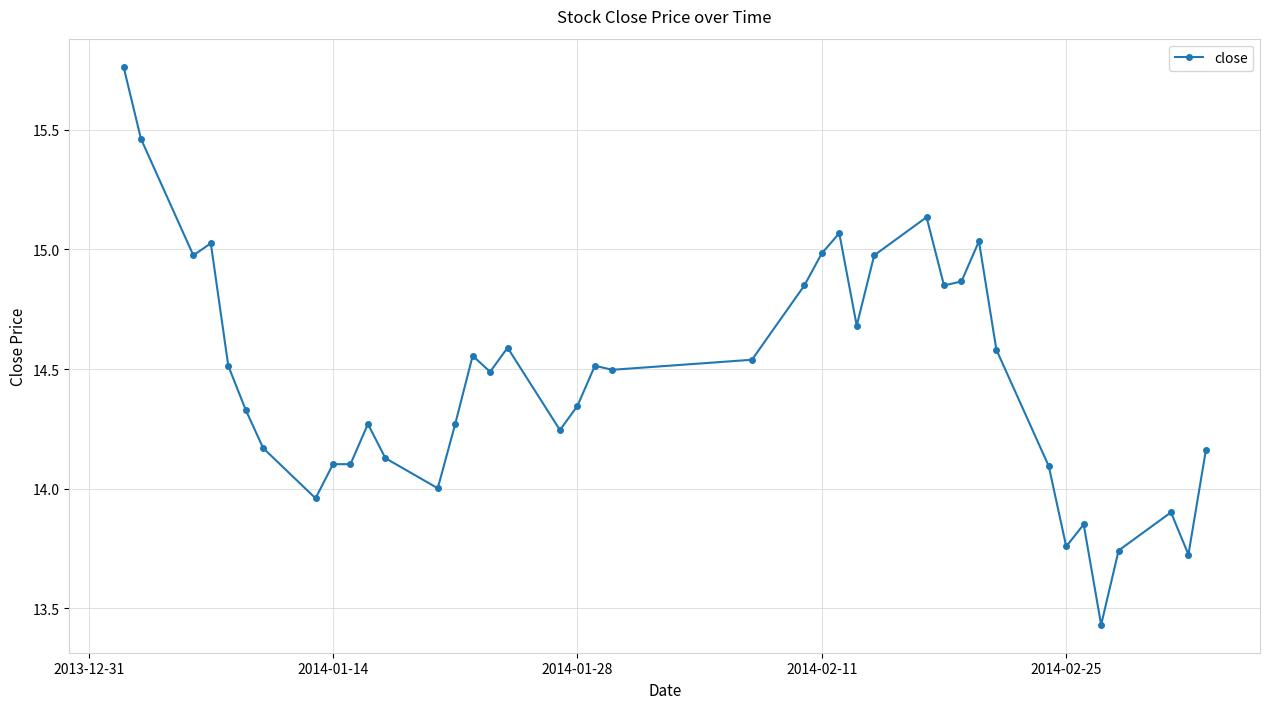

True or false: there are more than 1 points higher than both neighbors.

True